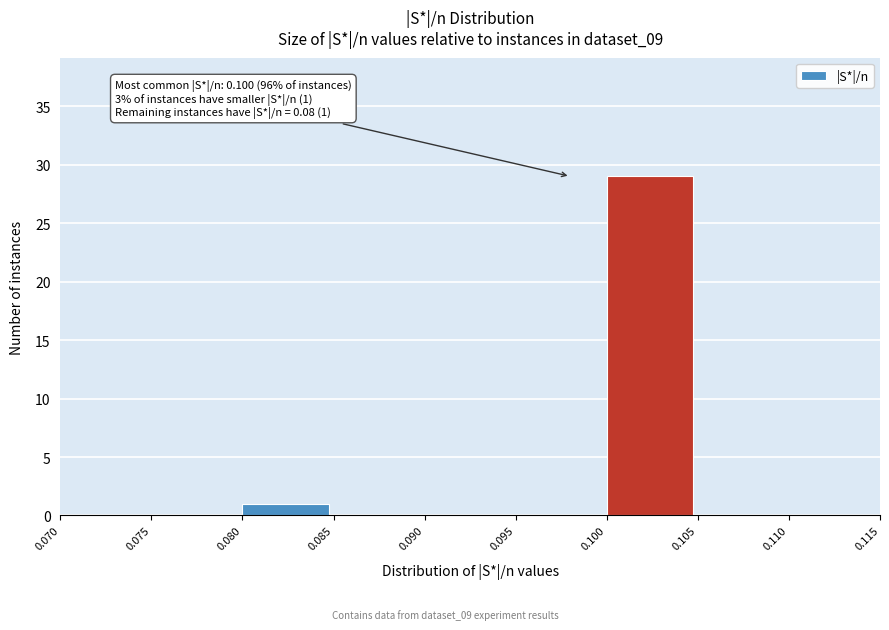

Over which range of the x-axis is the bar tallest?

0.100 to 0.105